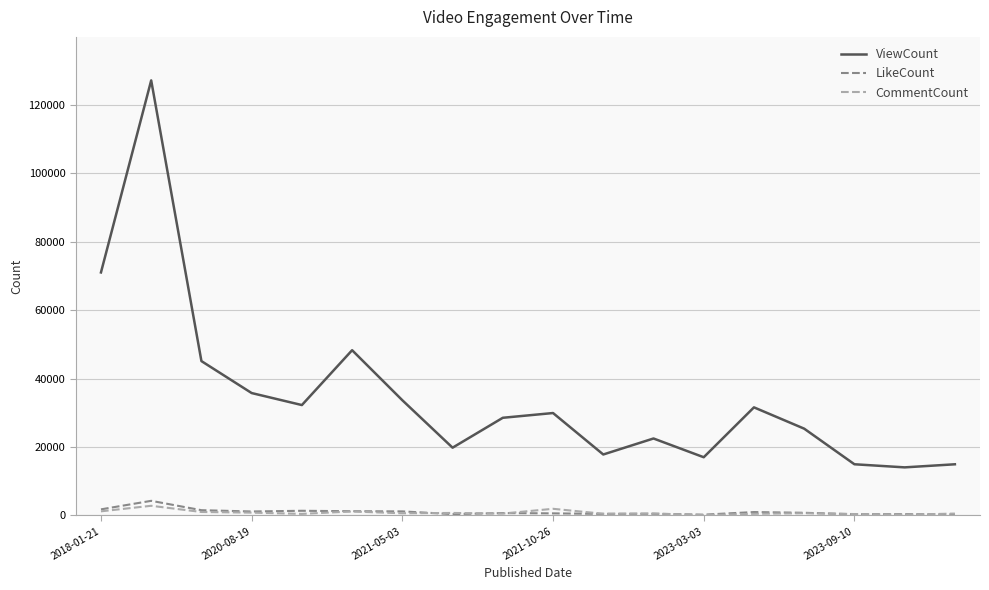

True or false: LikeCount and ViewCount cross at least once.

False